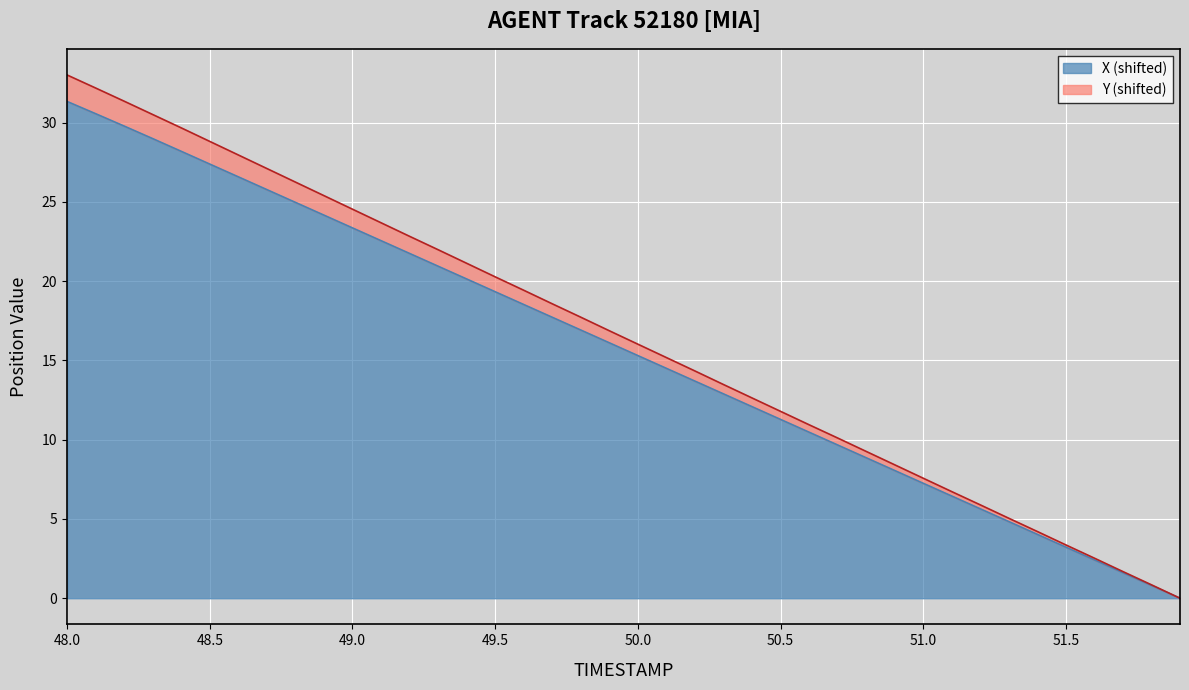

Which series has the largest total across all categories?

Y